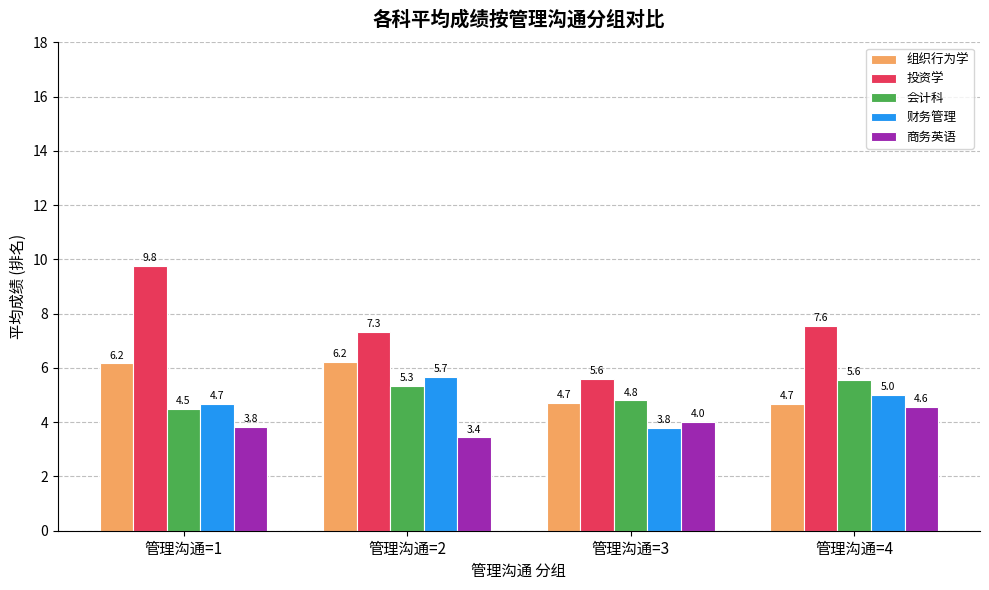

How many data points in 组织行为学 are above 6?

2